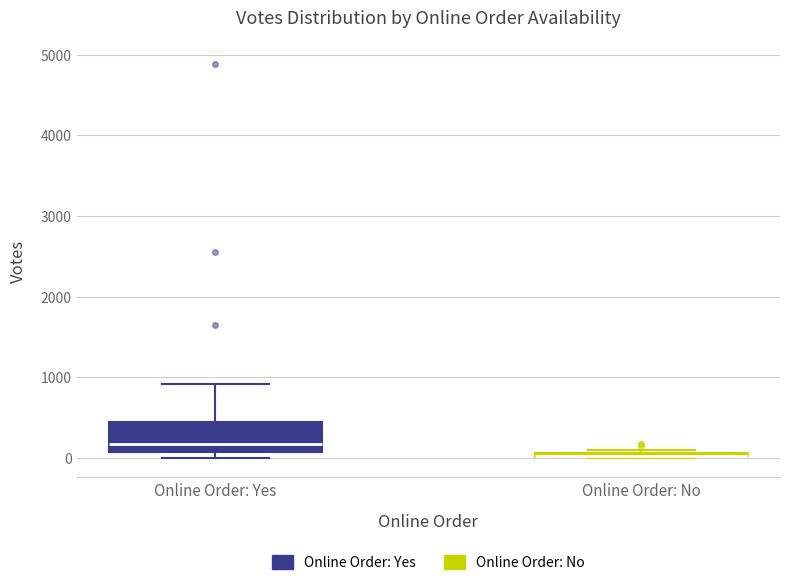

Which box is the tallest, from its lower edge to its upper edge?

Online Order: Yes